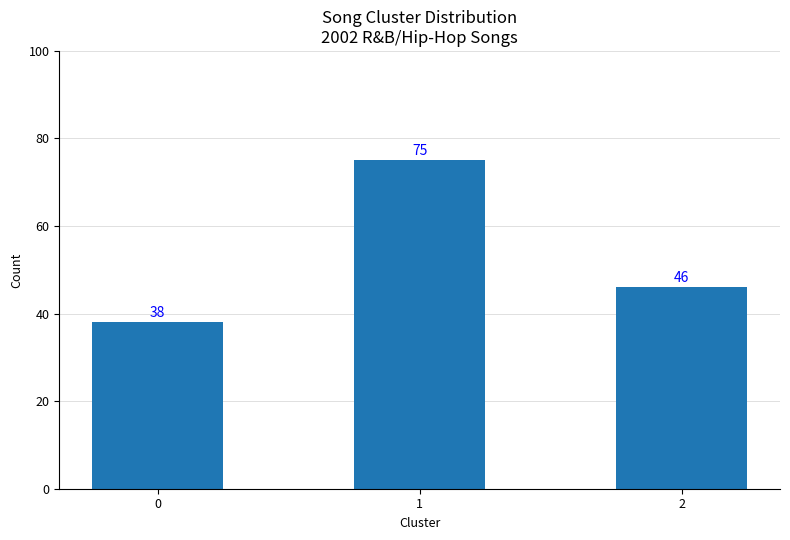

How many categories are shown in the chart?

3